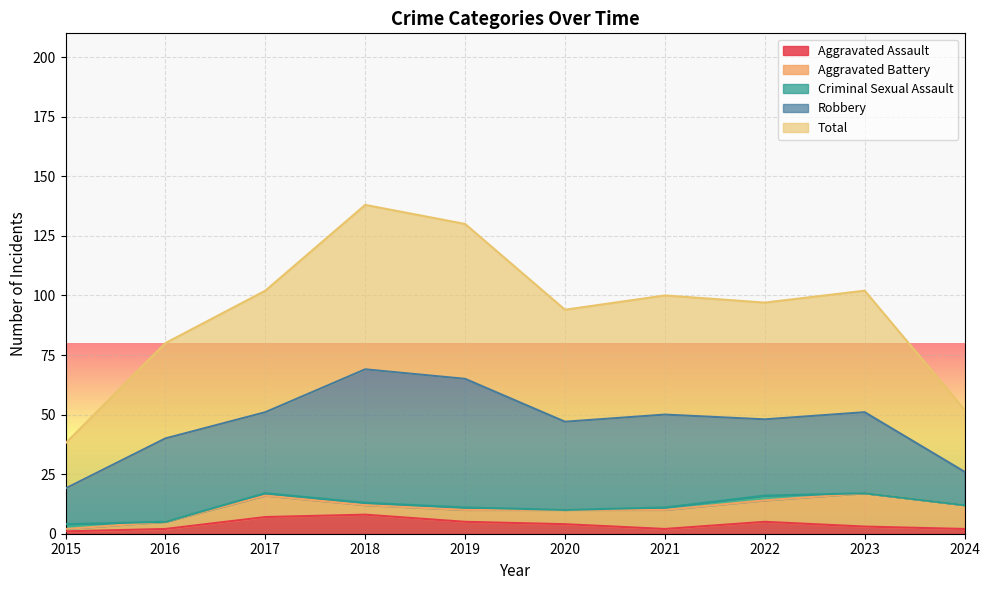

True or false: Criminal Sexual Assault has more than 0 interior local peaks.

True